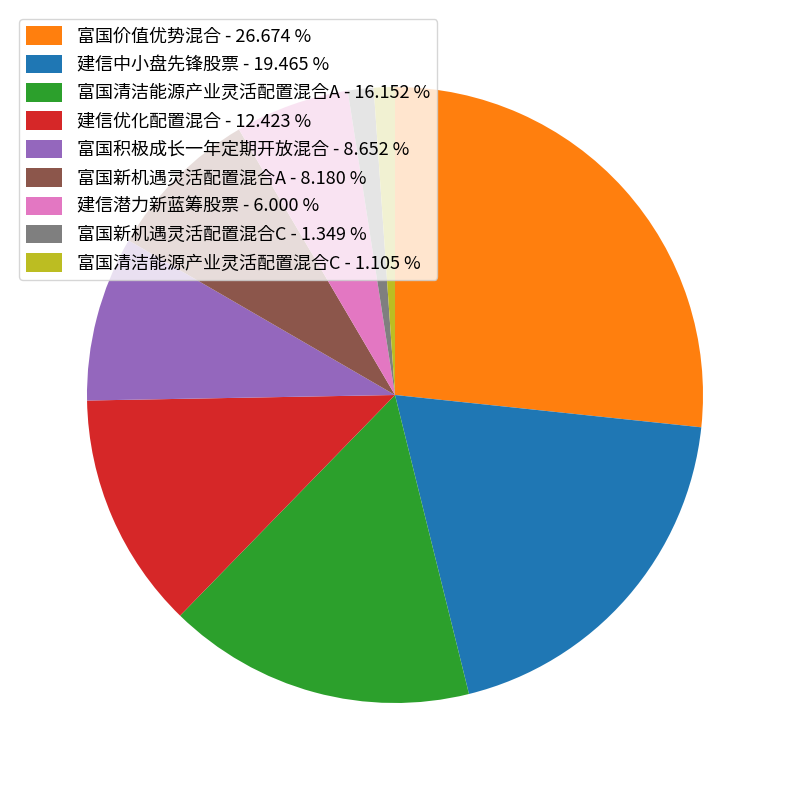

Which slice is the largest?

富国价值优势混合